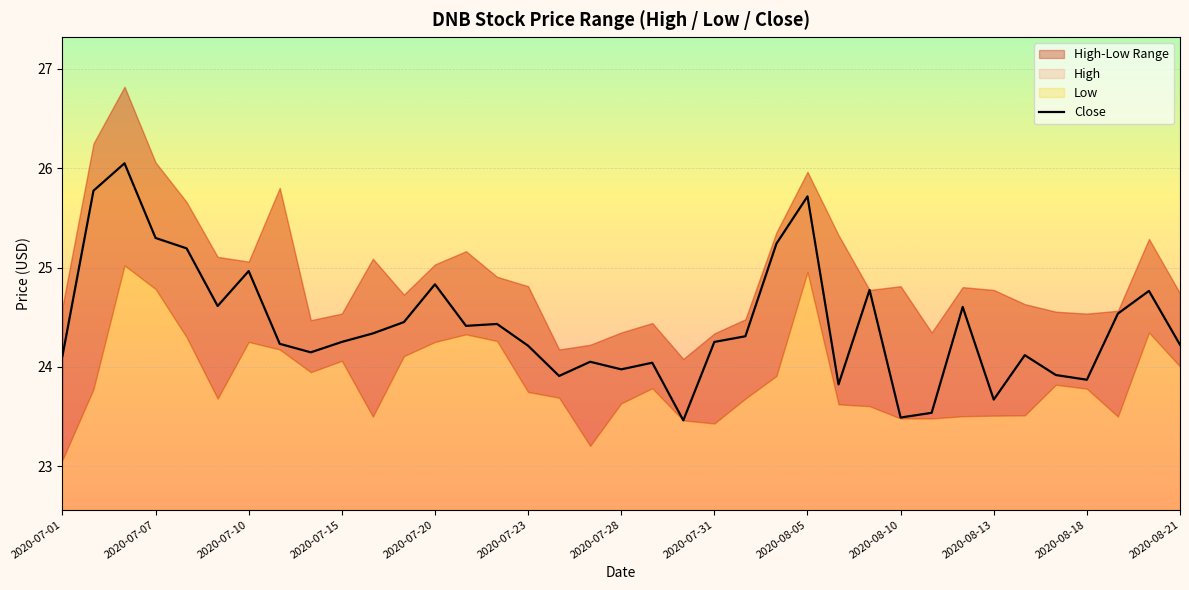

The value of Close at 2020-08-18 is 16.2. True or false?

False